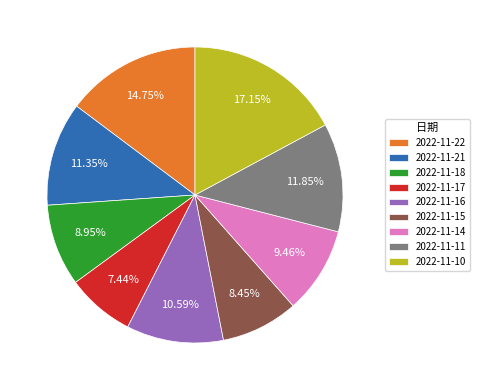

To the nearest percent, what is the difference between the 2022-11-15 and 2022-11-16 slice percentages?

2%